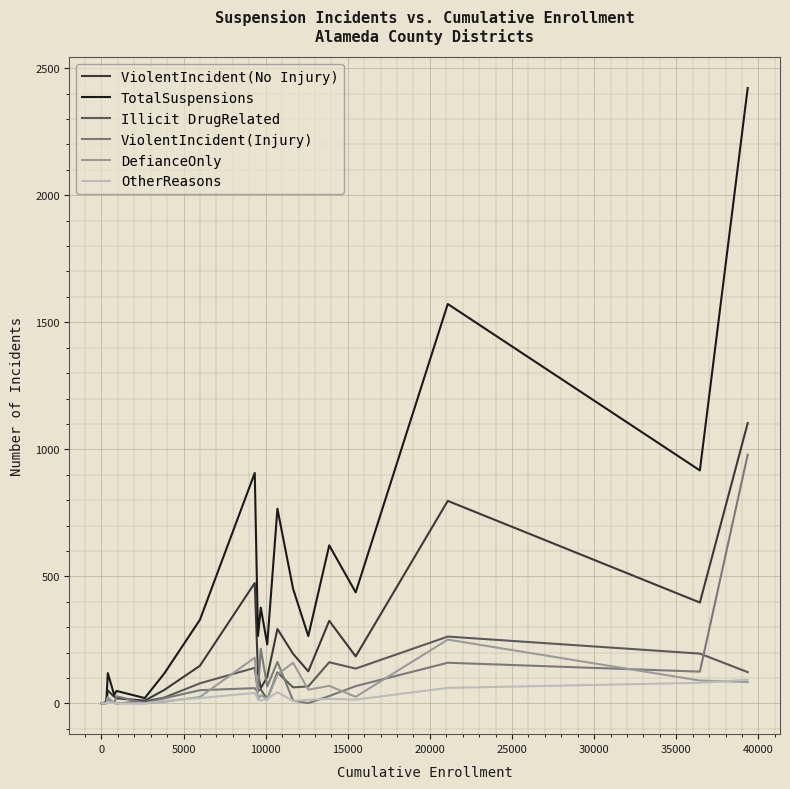

Which series has the largest total across all categories?

TotalSuspensions